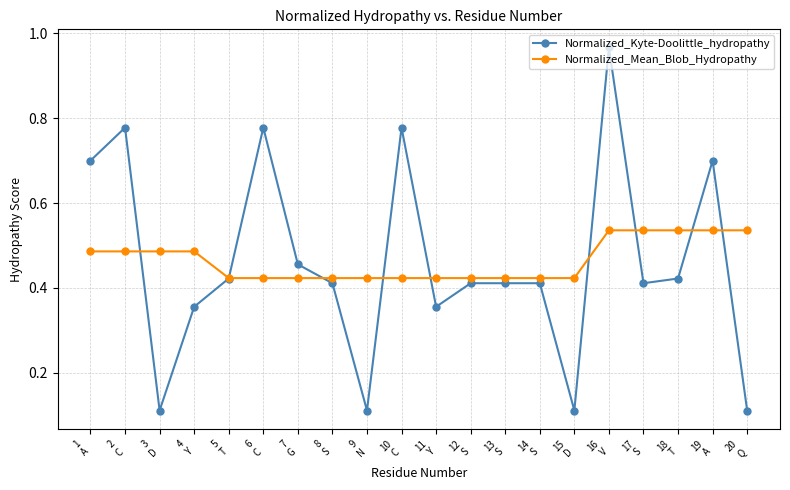

What is the label of the 5th point from the left?

5
T